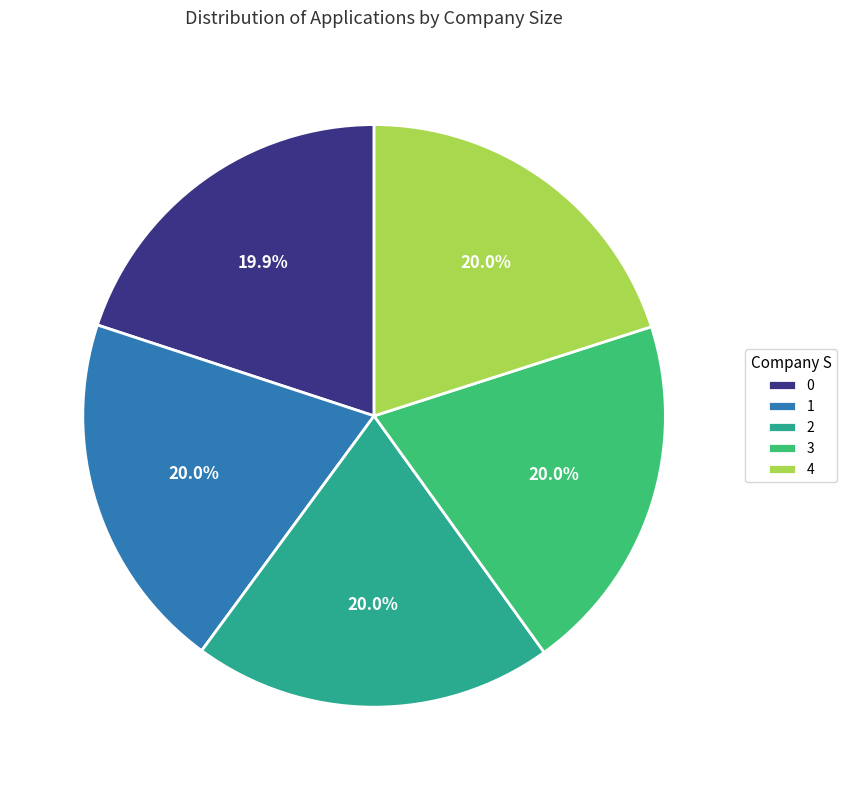

Does 2 represent more than half of the total?

No